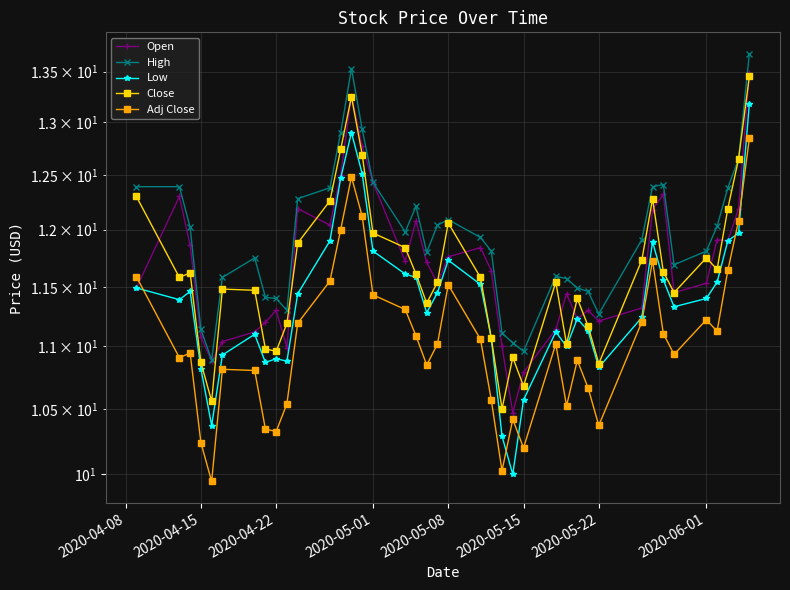

True or false: Adj Close has more than 2 interior local peaks.

True